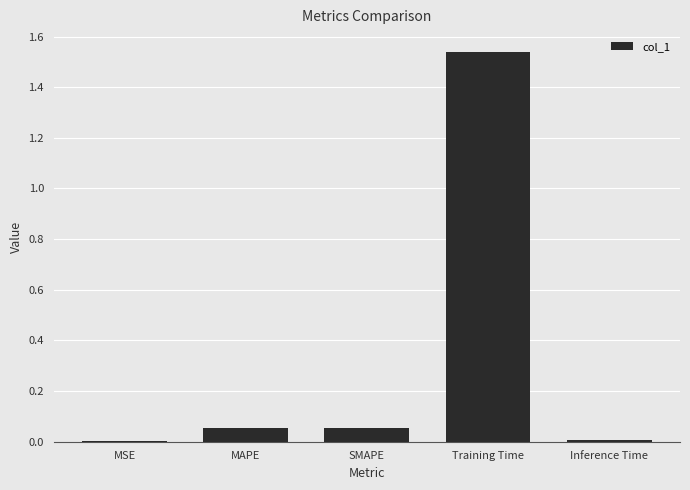

Are the bars horizontal?

No